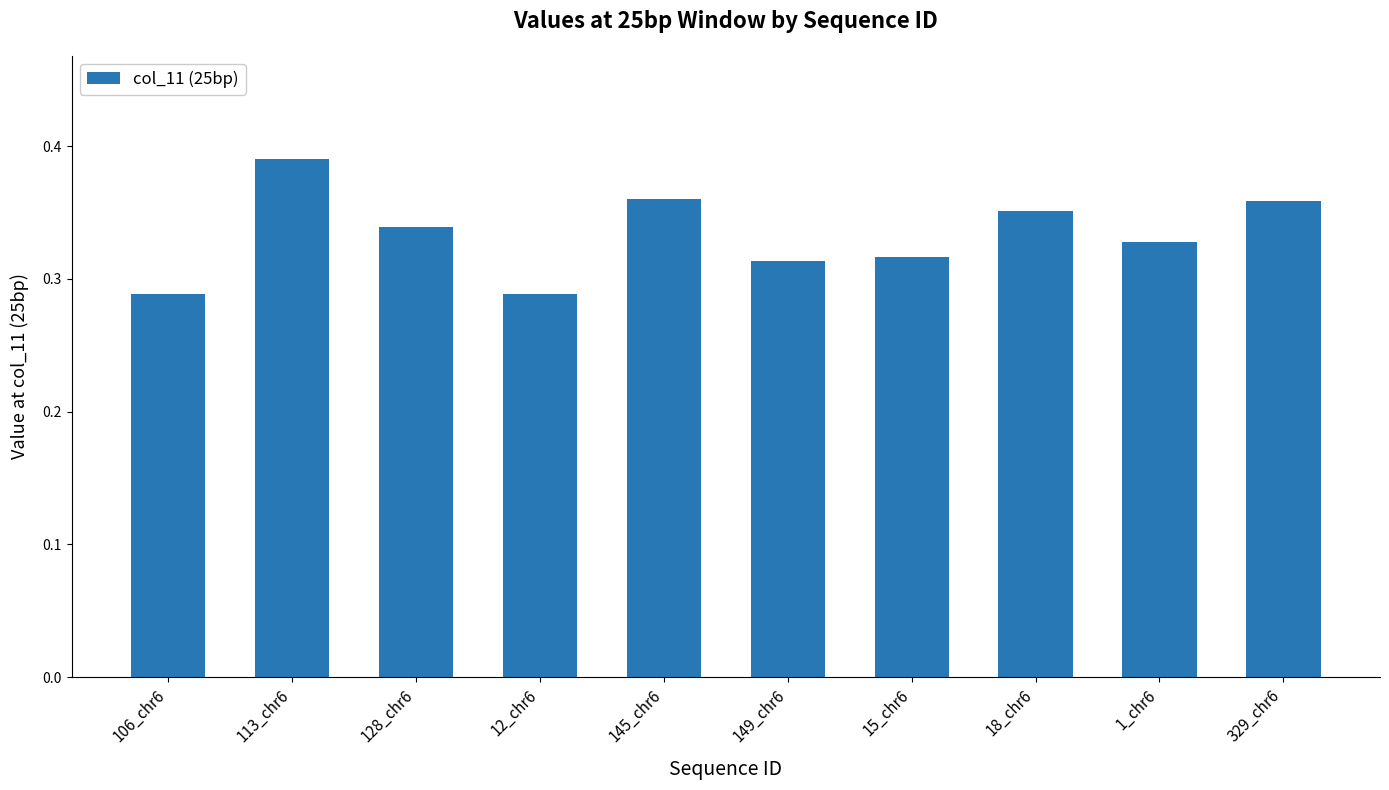

Is it true that the value at 12_chr6 is 0.1?

False